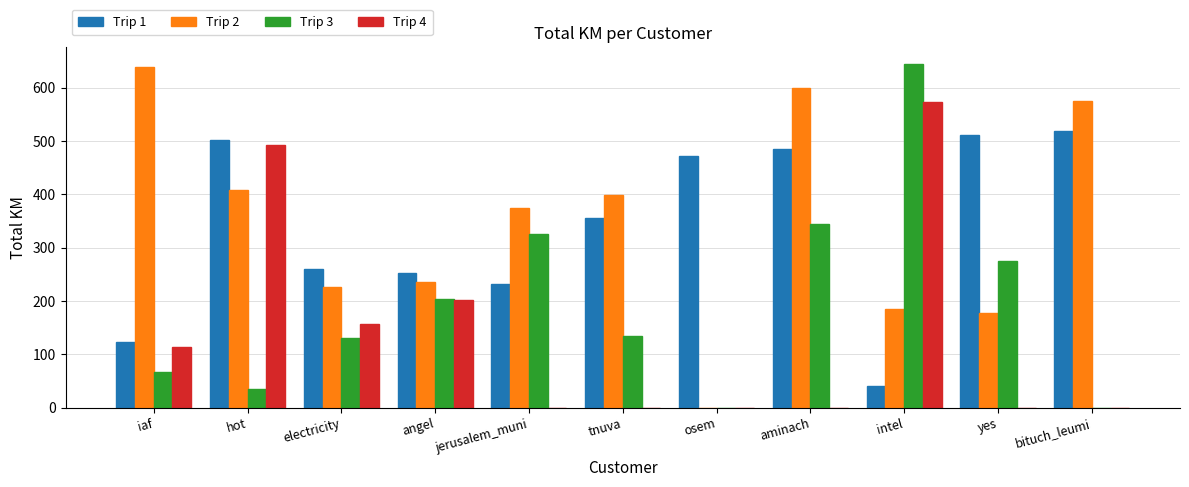

What is the difference between the Trip 3 values at yes and bituch_leumi?

274.6